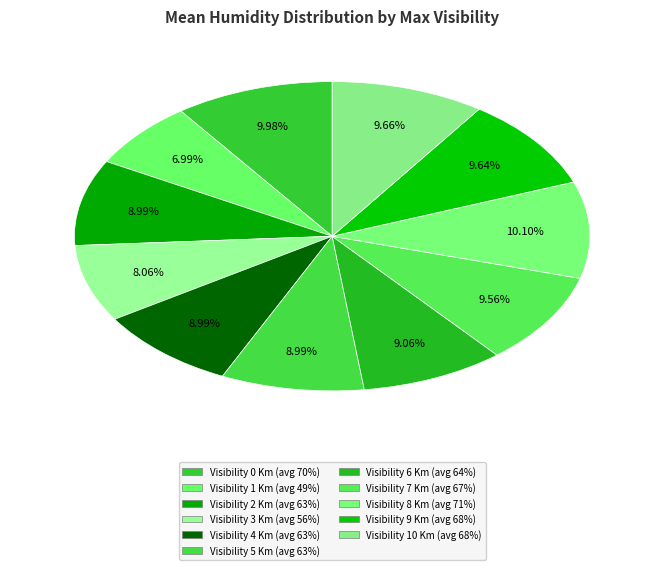

How many slices are in this pie chart?

11